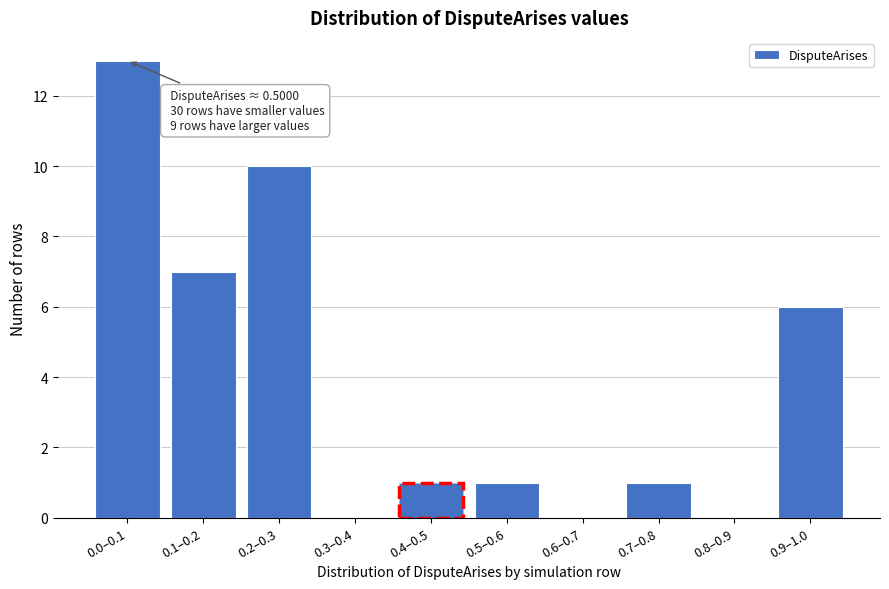

Reading left to right, extract all data points from this chart.

0.0–0.1=13	0.1–0.2=7	0.2–0.3=10	0.3–0.4=0	0.4–0.5=1	0.5–0.6=1	0.6–0.7=0	0.7–0.8=1	0.8–0.9=0	0.9–1.0=6